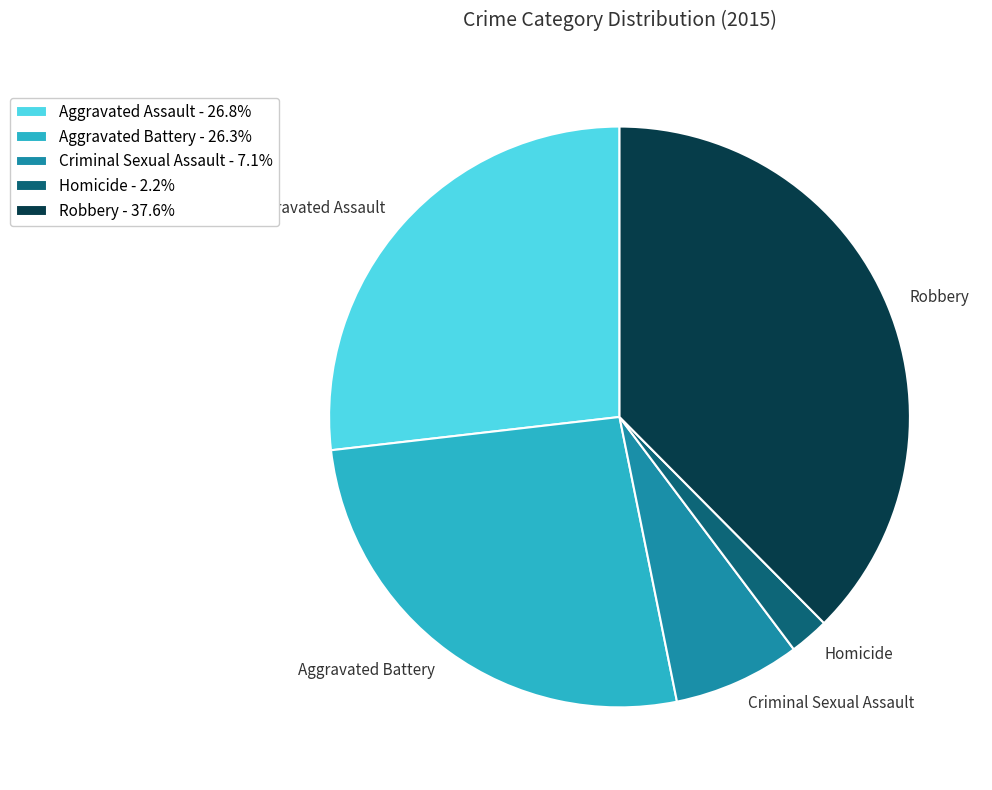

Does any single category account for the majority?

No